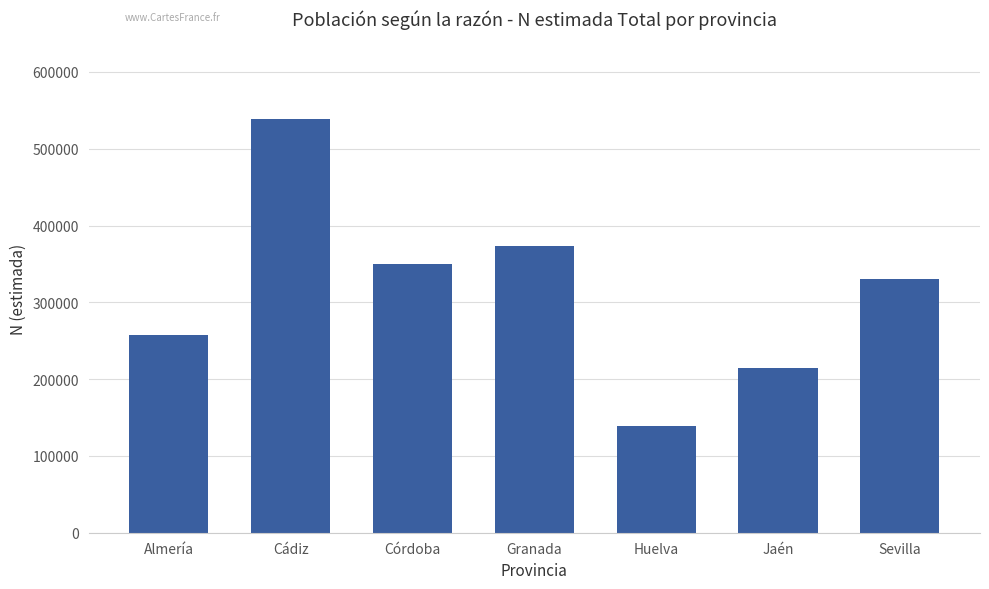

What is the difference between the values at Córdoba and Jaén?

135420